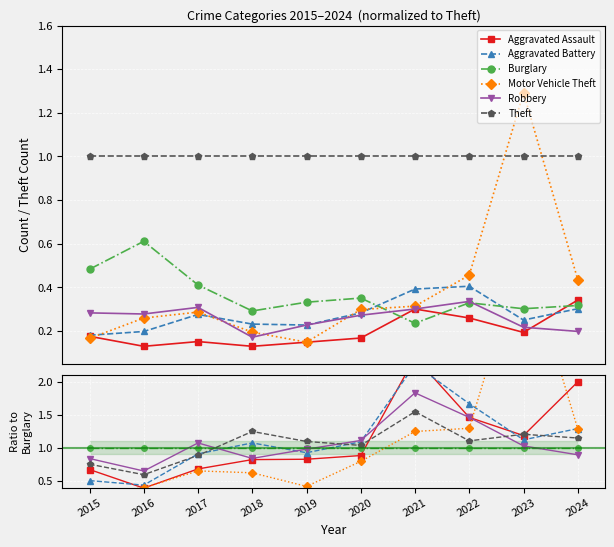

Is the value of Aggravated Battery at 2018 greater than the value of Motor Vehicle Theft at 2021?

No